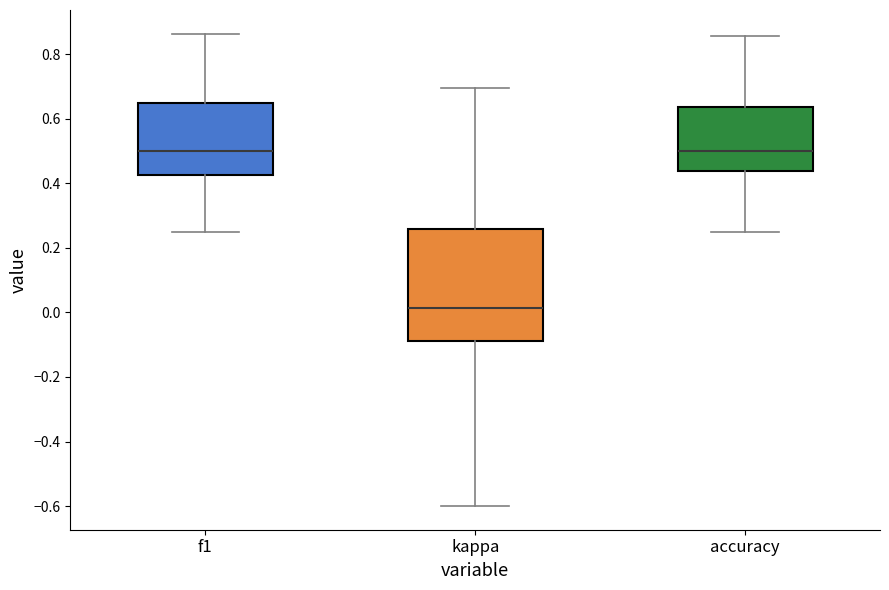

Which box is the tallest, from its lower edge to its upper edge?

kappa